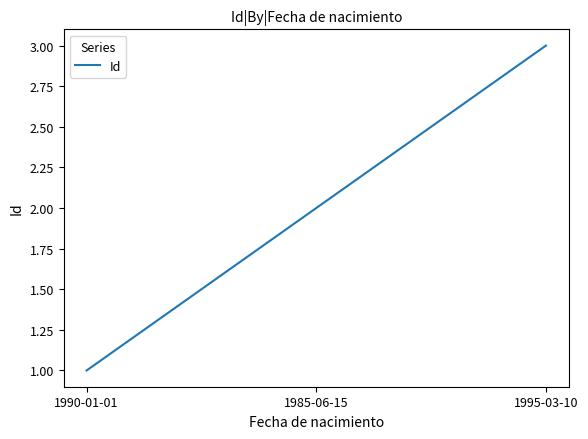

Rank the categories by value from lowest to highest.

1990-01-01, 1985-06-15, 1995-03-10